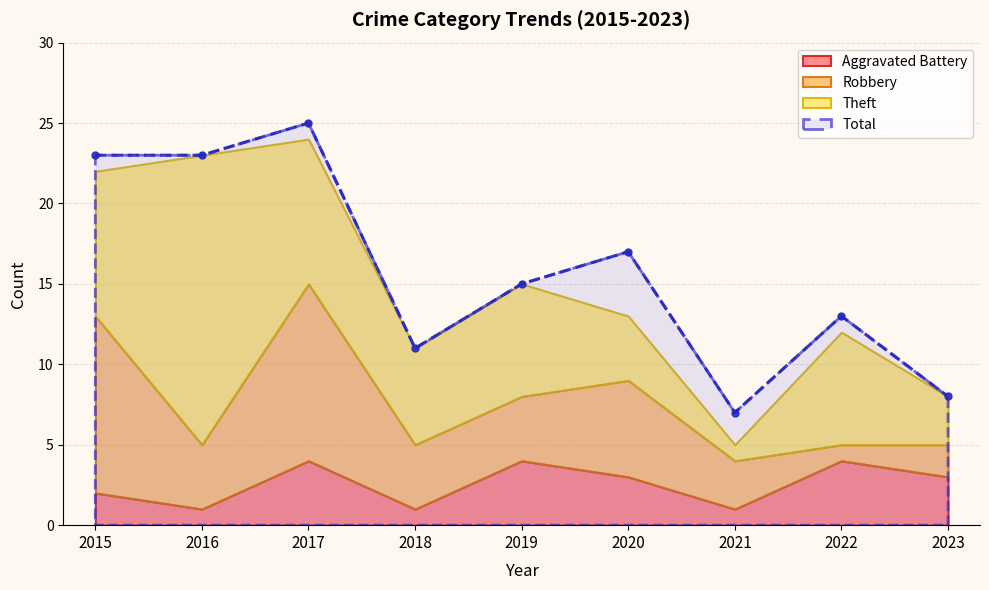

Between 2023 and 2022, which is larger?

2022